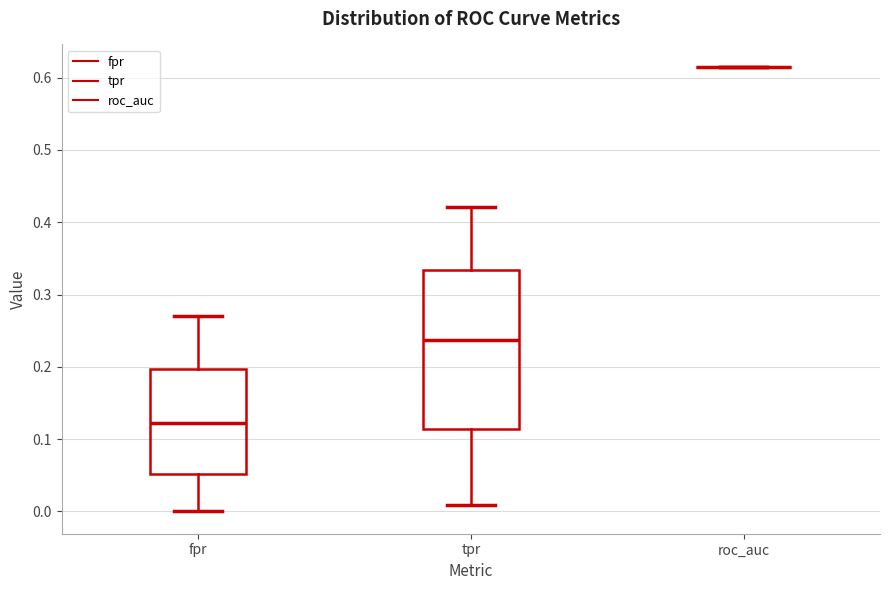

Where does the upper whisker of the box for tpr end on the y-axis? The values are not printed on the chart, so give them approximately, as read against the axis.

0.42